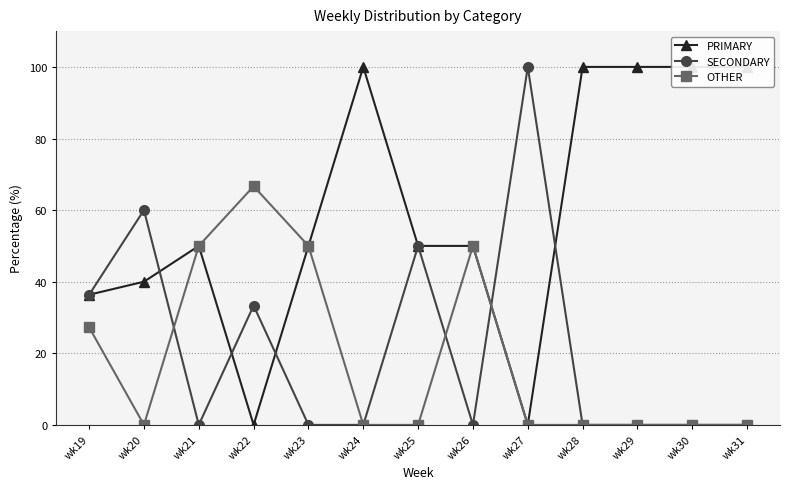

Where is PRIMARY nearest to the value 50?

wk21